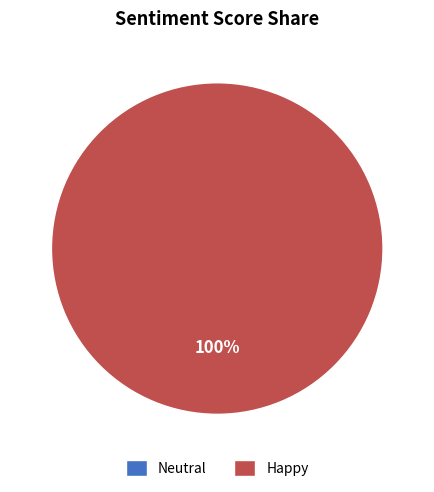

Rank the categories by value from highest to lowest.

Happy, Neutral